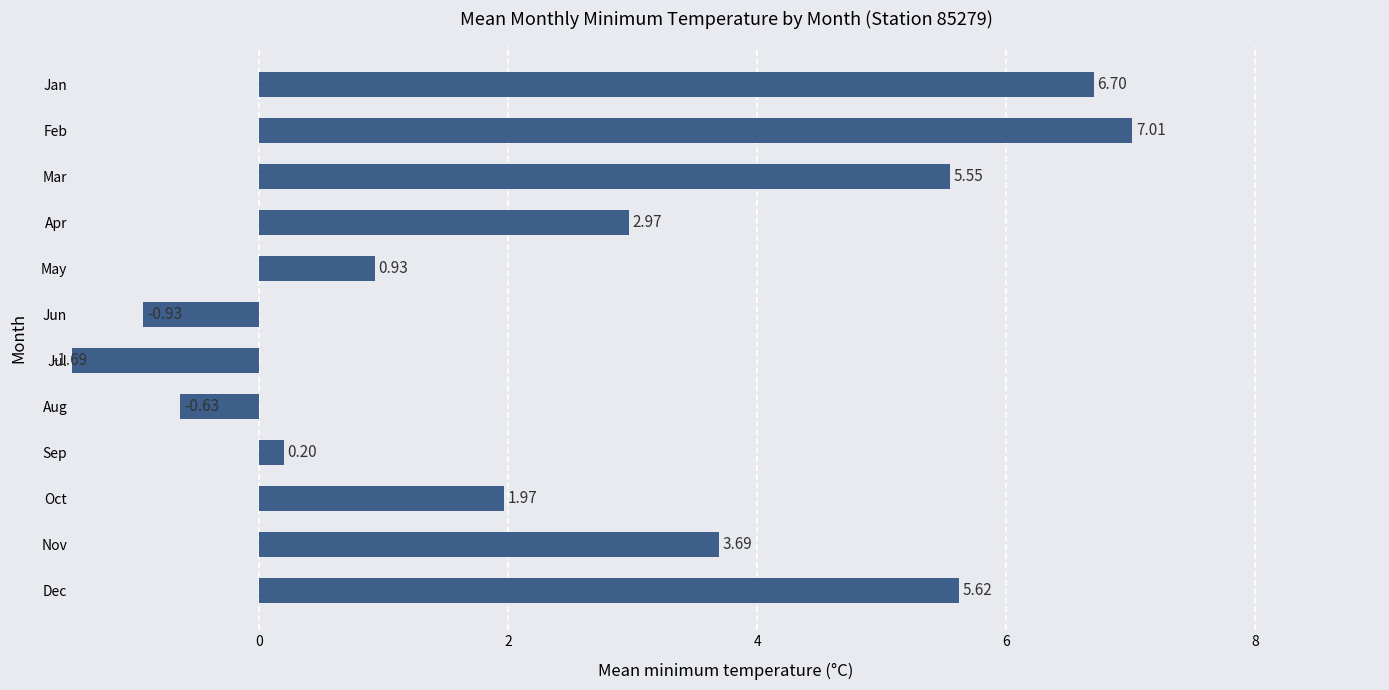

Does the chart contain any negative values?

Yes